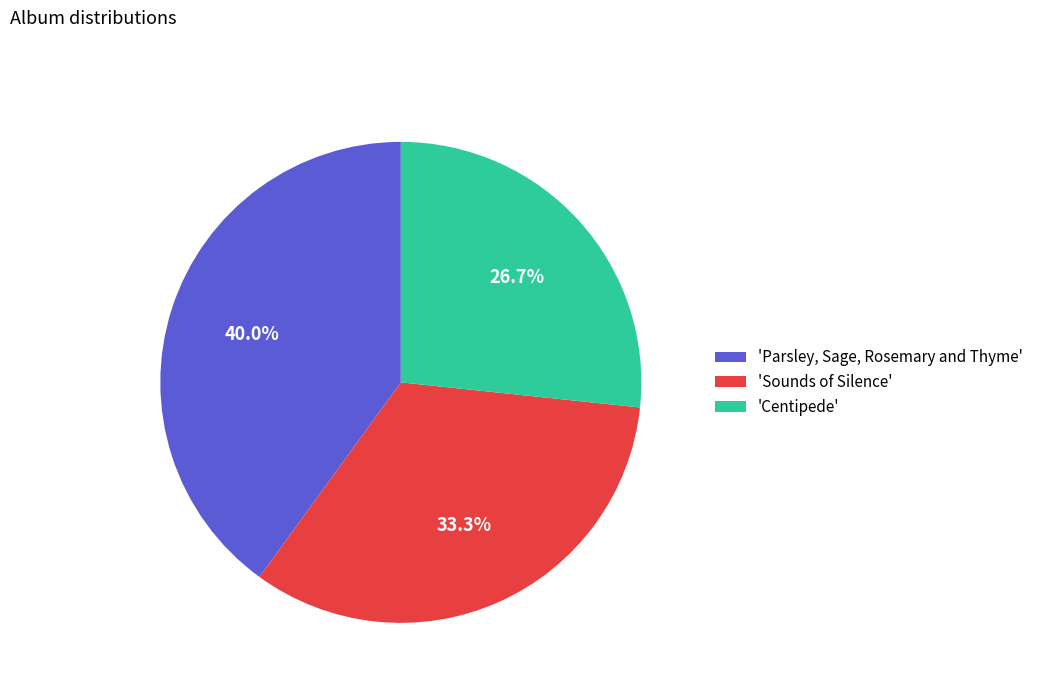

Combined, do 'Centipede' and 'Sounds of Silence' account for over 50%?

Yes